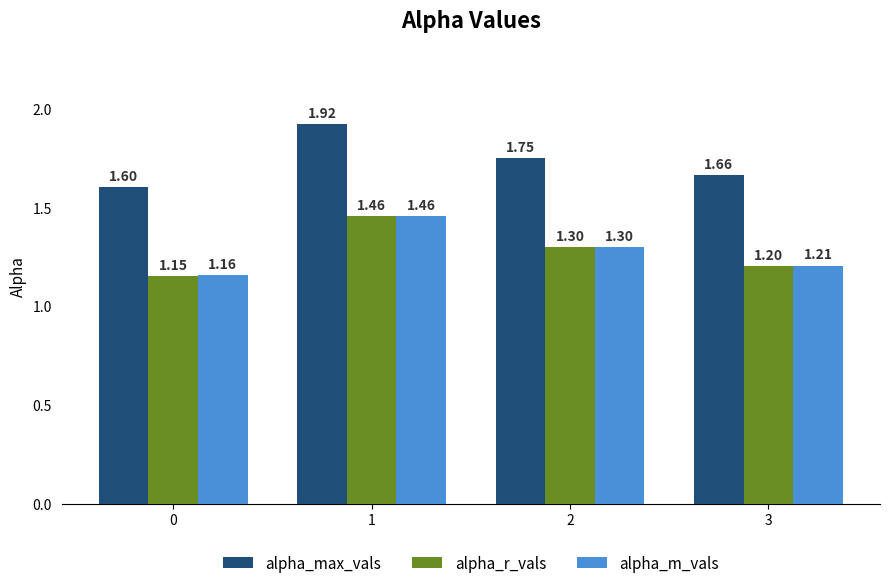

What is the value of the alpha_r_vals bar at the 4th from the left?

1.2